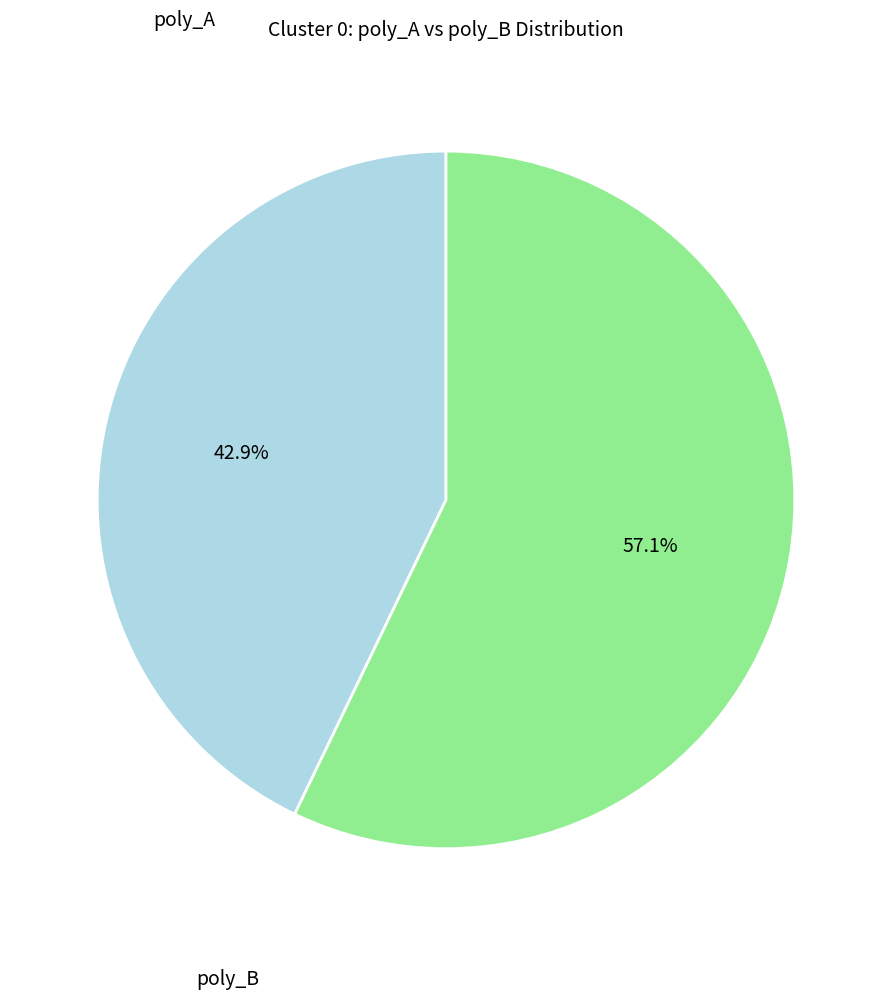

Is there any slice that represents more than half of the pie?

Yes